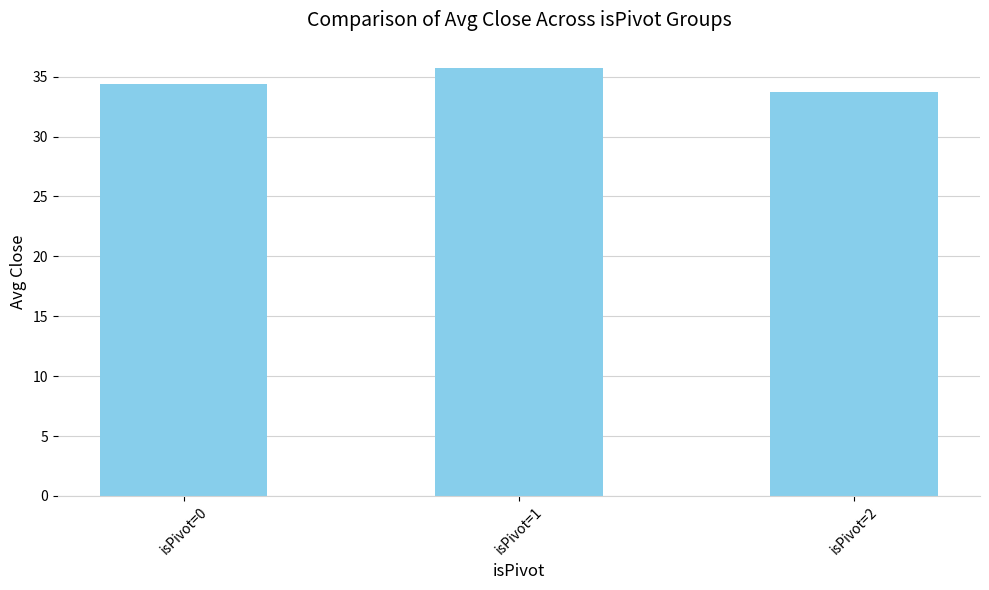

List the labels in order of value, largest first.

isPivot=1, isPivot=0, isPivot=2